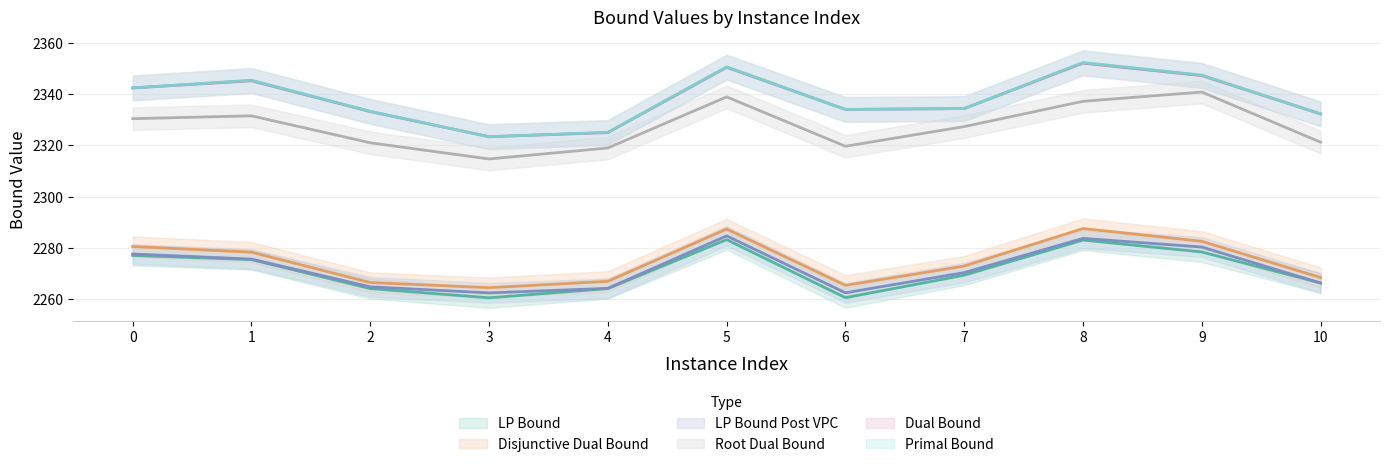

Reading left to right, extract all data points from this chart.

lpBound: 0=2277.1	1=2275.4	2=2264.2	3=2260.6	4=2264.2	5=2283.2	6=2260.6	7=2269.4	8=2283.1	9=2278.4	10=2266.3
disjunctiveDualBound: 0=2280.5	1=2278.3	2=2266.5	3=2264.5	4=2267.0	5=2287.4	6=2265.4	7=2272.9	8=2287.6	9=2282.6	10=2268.5
lpBoundPostVpc: 0=2277.6	1=2275.7	2=2264.9	3=2262.5	4=2264.3	5=2284.7	6=2262.5	7=2270.4	8=2283.7	9=2280.3	10=2266.3
rootDualBound: 0=2330.3	1=2331.5	2=2321.0	3=2314.7	4=2318.9	5=2338.8	6=2319.6	7=2327.3	8=2337.1	9=2340.7	10=2321.2
dualBound: 0=2342.3	1=2345.1	2=2333.1	3=2323.3	4=2324.9	5=2350.4	6=2333.9	7=2334.3	8=2352.0	9=2347.1	10=2332.2
primalBound: 0=2342.3	1=2345.3	2=2333.2	3=2323.3	4=2325.0	5=2350.5	6=2333.9	7=2334.3	8=2352.2	9=2347.3	10=2332.2